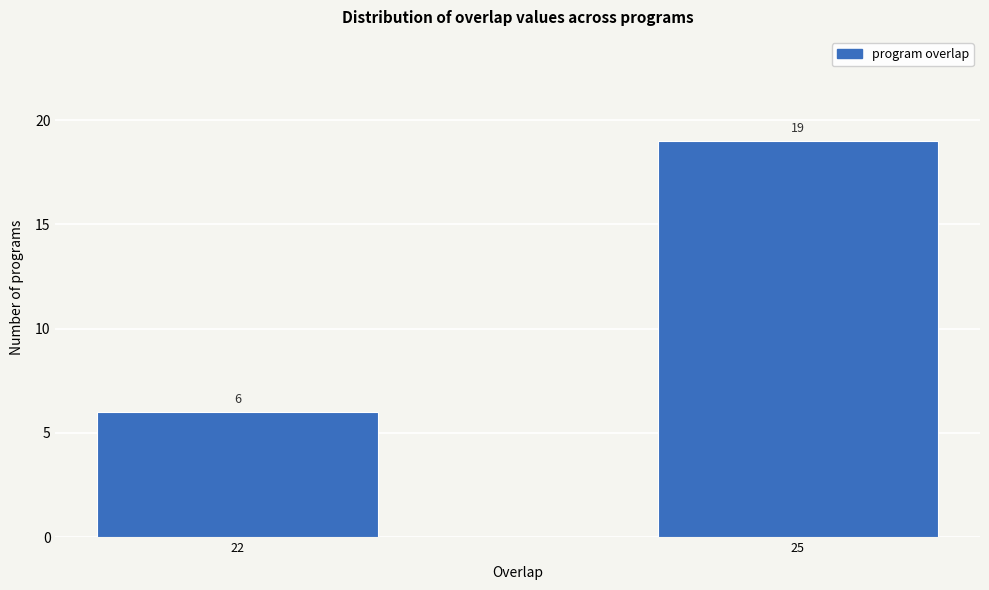

Reading right to left, list all the values displayed in this chart.

19	6